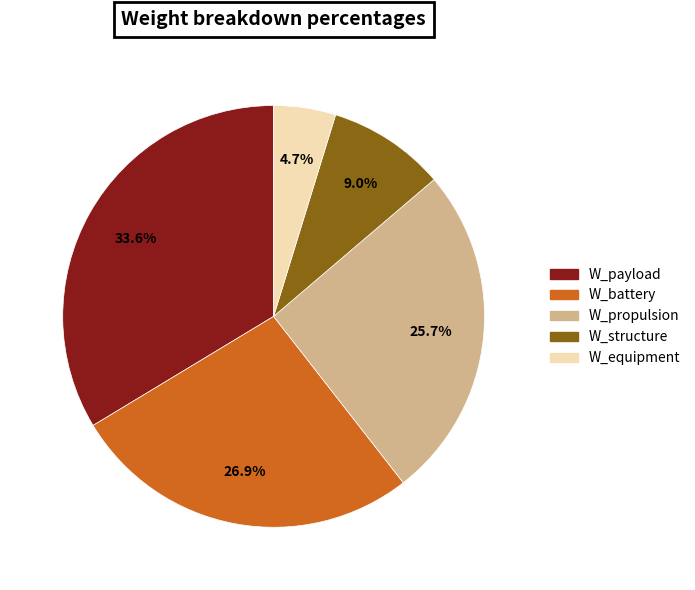

Rank the categories by value from lowest to highest.

W_equipment, W_structure, W_propulsion, W_battery, W_payload